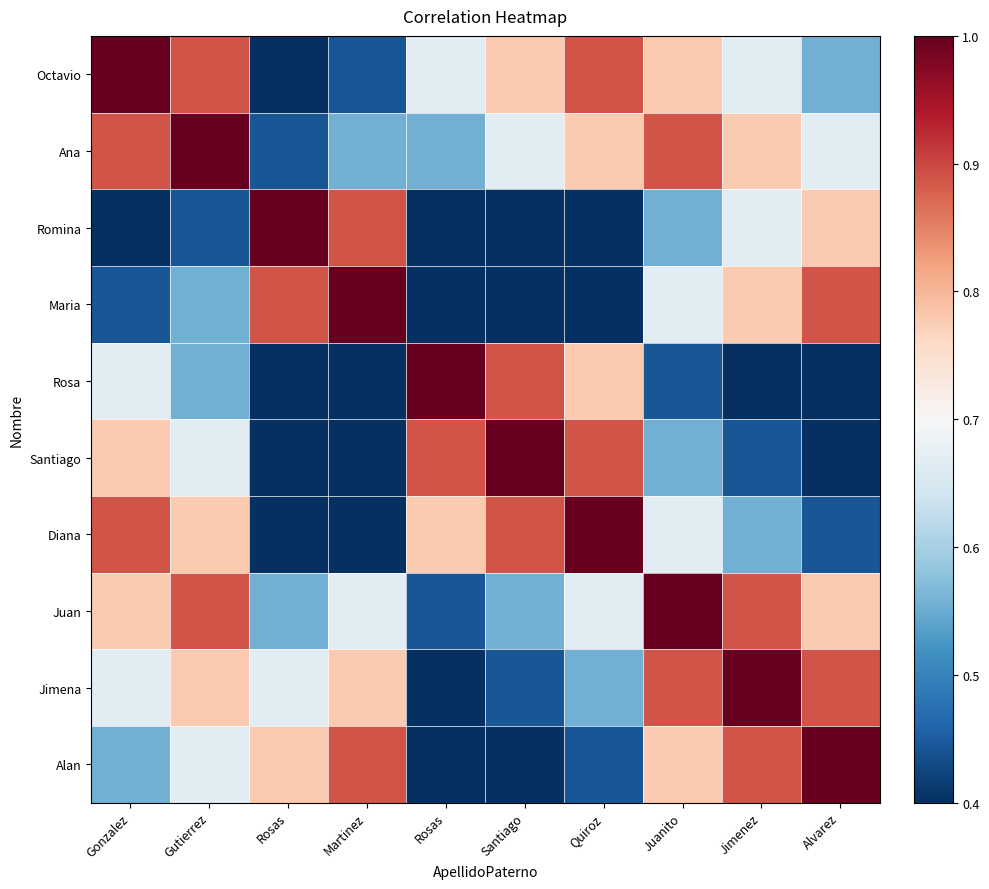

Reading left to right, extract all data points from this chart.

Octavio: Gonzalez=1.0	Gutierrez=0.9	Rosas=0.3	Martinez=0.4	Rosas=0.7	Santiago=0.8	Quiroz=0.9	Juanito=0.8	Jimenez=0.7	Alvarez=0.6
Ana: Gonzalez=0.9	Gutierrez=1.0	Rosas=0.4	Martinez=0.6	Rosas=0.6	Santiago=0.7	Quiroz=0.8	Juanito=0.9	Jimenez=0.8	Alvarez=0.7
Romina: Gonzalez=0.3	Gutierrez=0.4	Rosas=1.0	Martinez=0.9	Rosas=0.0	Santiago=0.1	Quiroz=0.2	Juanito=0.6	Jimenez=0.7	Alvarez=0.8
Maria: Gonzalez=0.4	Gutierrez=0.6	Rosas=0.9	Martinez=1.0	Rosas=0.1	Santiago=0.2	Quiroz=0.3	Juanito=0.7	Jimenez=0.8	Alvarez=0.9
Rosa: Gonzalez=0.7	Gutierrez=0.6	Rosas=0.0	Martinez=0.1	Rosas=1.0	Santiago=0.9	Quiroz=0.8	Juanito=0.4	Jimenez=0.3	Alvarez=0.2
Santiago: Gonzalez=0.8	Gutierrez=0.7	Rosas=0.1	Martinez=0.2	Rosas=0.9	Santiago=1.0	Quiroz=0.9	Juanito=0.6	Jimenez=0.4	Alvarez=0.3
Diana: Gonzalez=0.9	Gutierrez=0.8	Rosas=0.2	Martinez=0.3	Rosas=0.8	Santiago=0.9	Quiroz=1.0	Juanito=0.7	Jimenez=0.6	Alvarez=0.4
Juan: Gonzalez=0.8	Gutierrez=0.9	Rosas=0.6	Martinez=0.7	Rosas=0.4	Santiago=0.6	Quiroz=0.7	Juanito=1.0	Jimenez=0.9	Alvarez=0.8
Jimena: Gonzalez=0.7	Gutierrez=0.8	Rosas=0.7	Martinez=0.8	Rosas=0.3	Santiago=0.4	Quiroz=0.6	Juanito=0.9	Jimenez=1.0	Alvarez=0.9
Alan: Gonzalez=0.6	Gutierrez=0.7	Rosas=0.8	Martinez=0.9	Rosas=0.2	Santiago=0.3	Quiroz=0.4	Juanito=0.8	Jimenez=0.9	Alvarez=1.0